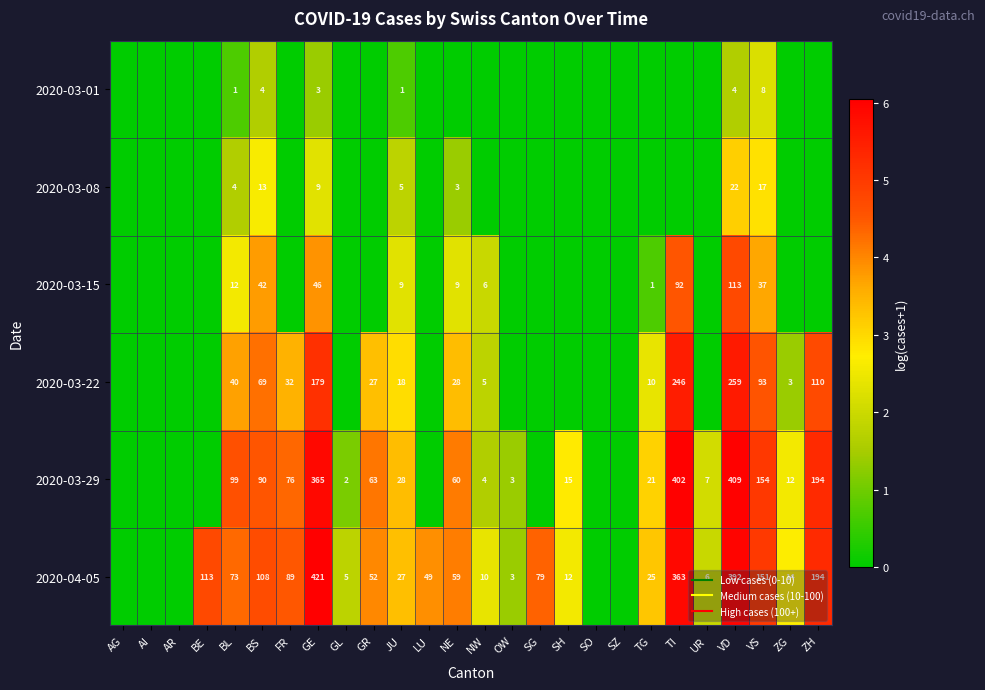

The 2020-03-29 series shows 3.4 at JU. True or false?

True